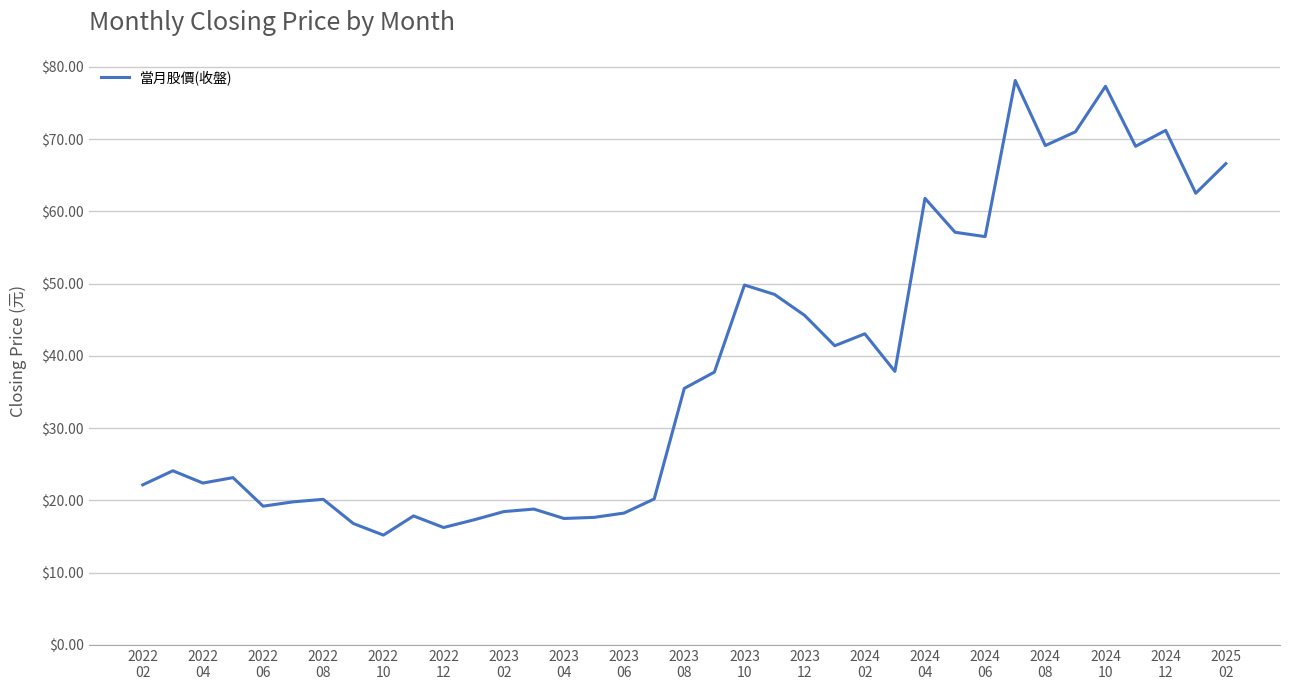

What is the difference between the maximum and minimum values?

62.9